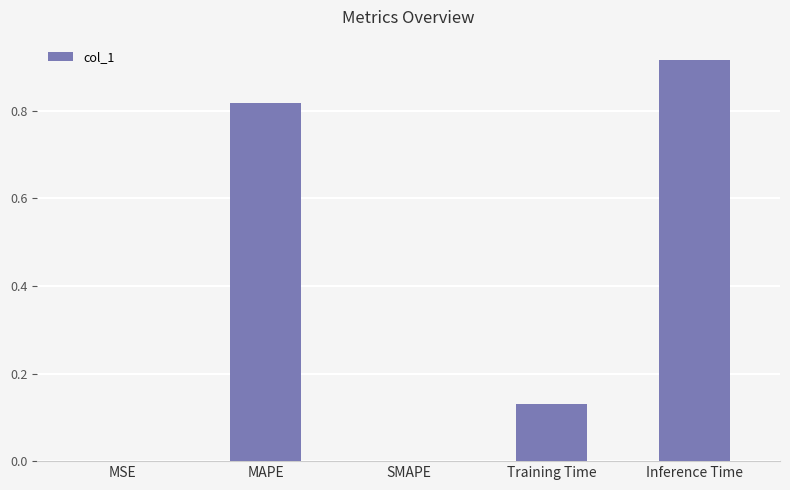

What is the change in value from Training Time to Inference Time?

+0.8